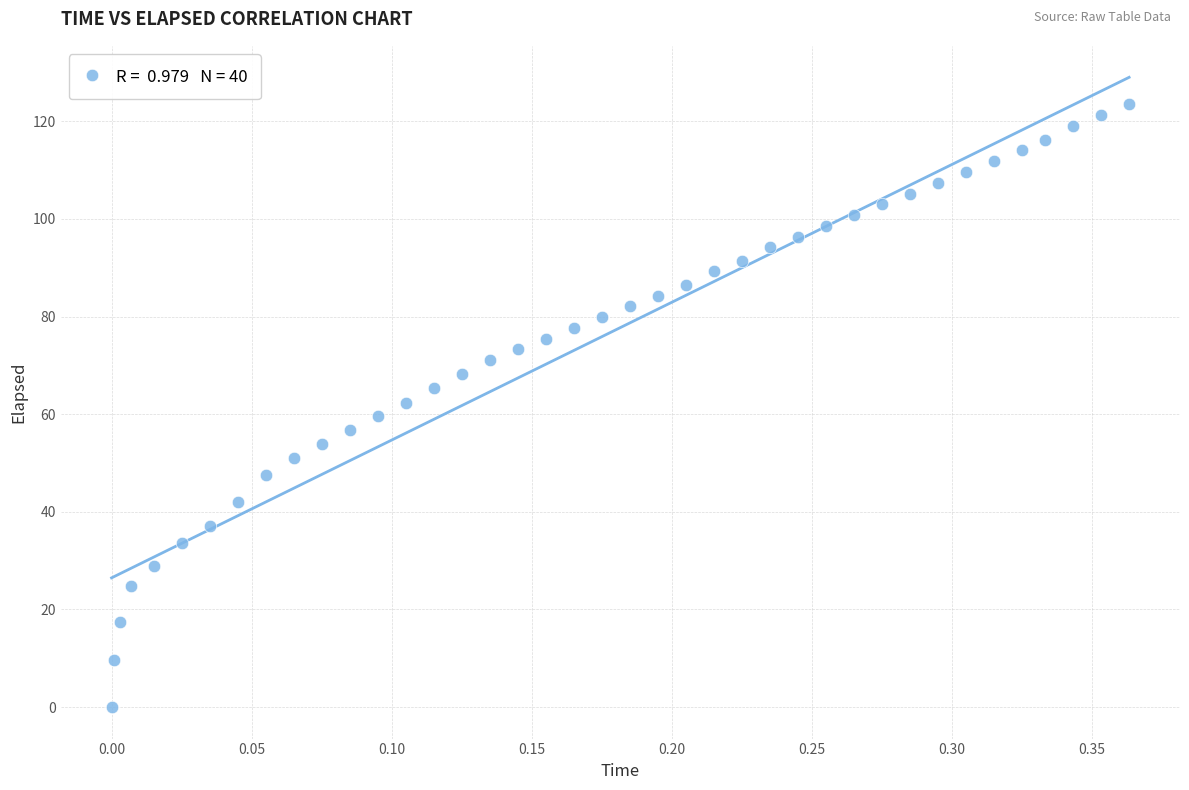

What is the range of X values (max minus min)?

0.4